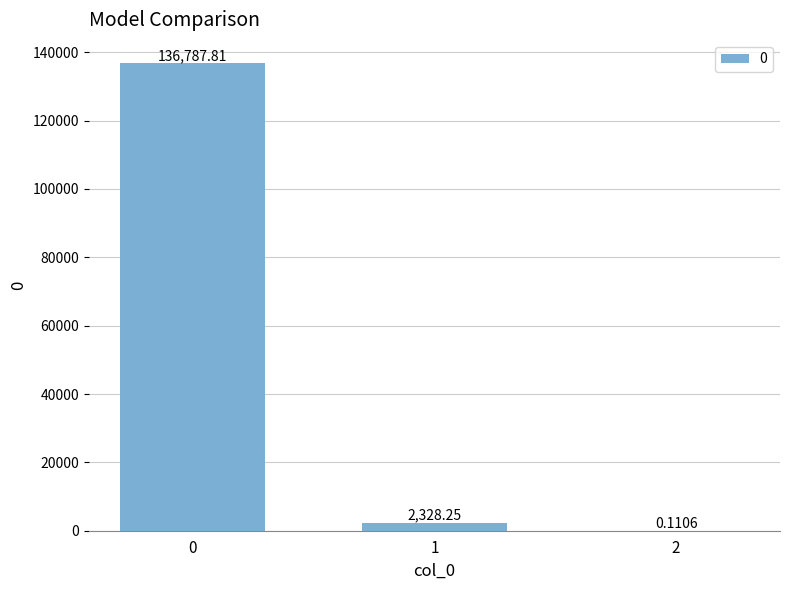

Count the number of data series in this chart.

1